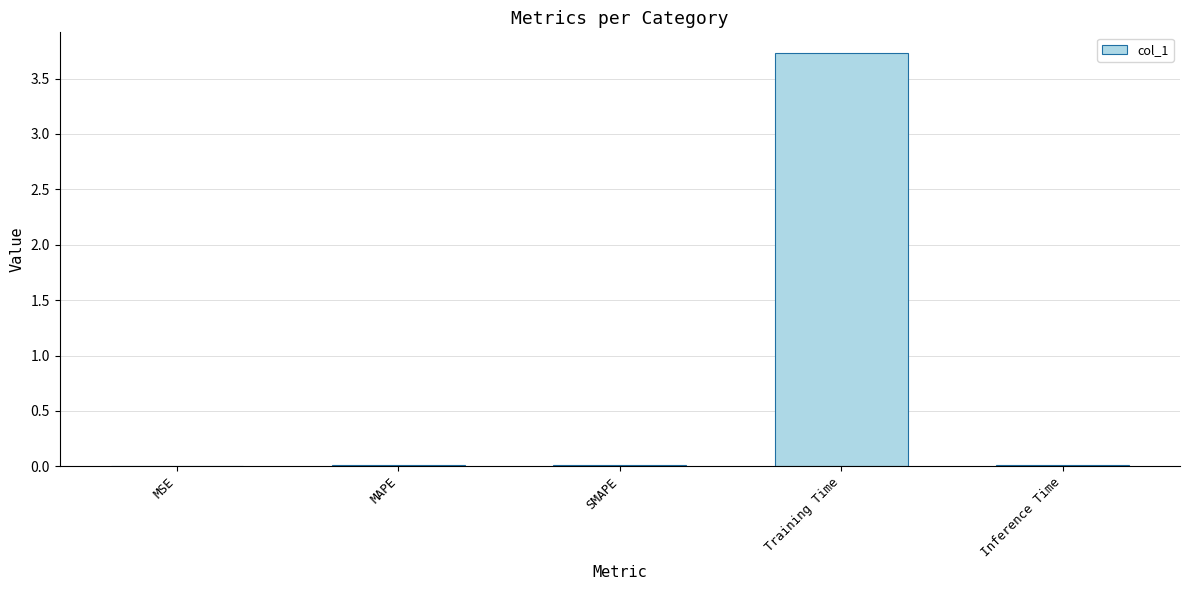

What is the average value?

0.8